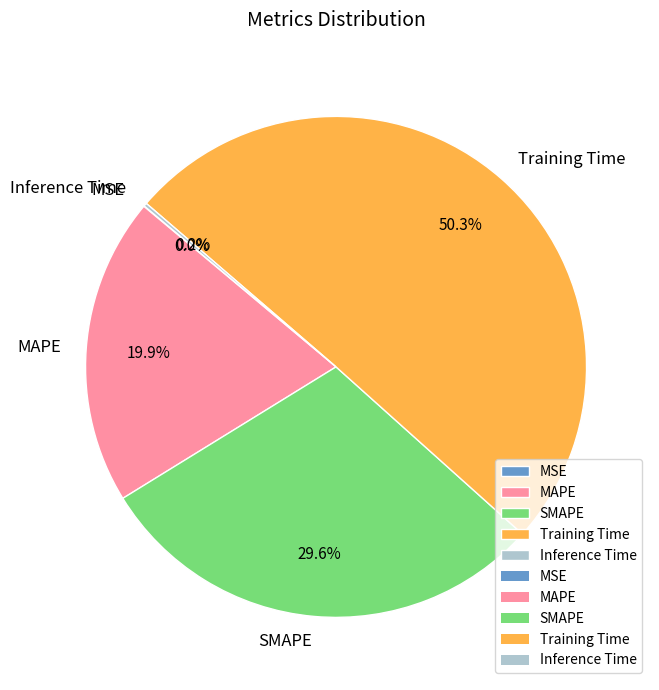

The SMAPE slice represents 30% of the pie. True or false?

True